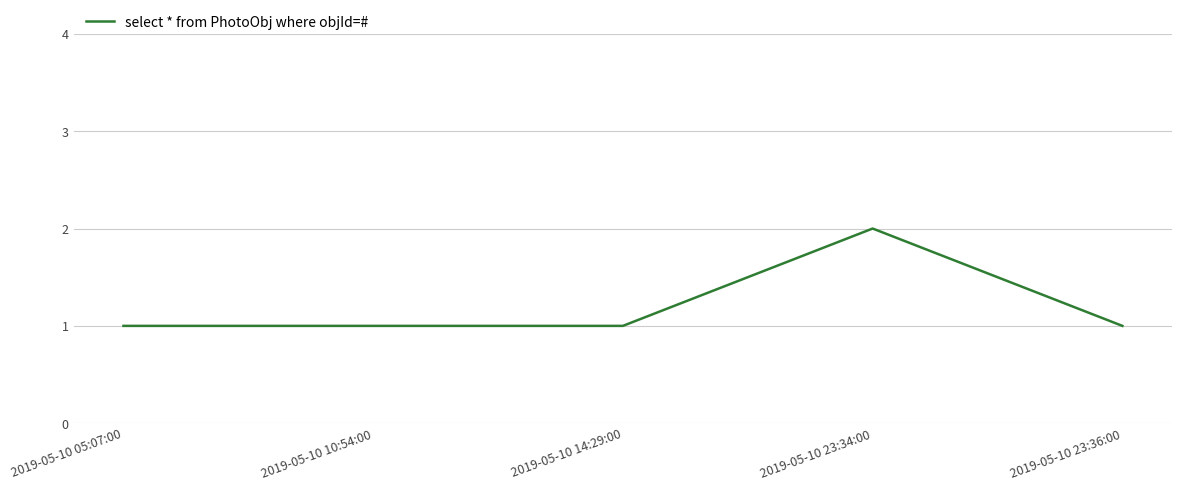

What is the ratio of the value at 2019-05-10 05:07:00 to the value at 2019-05-10 14:29:00?

1.0